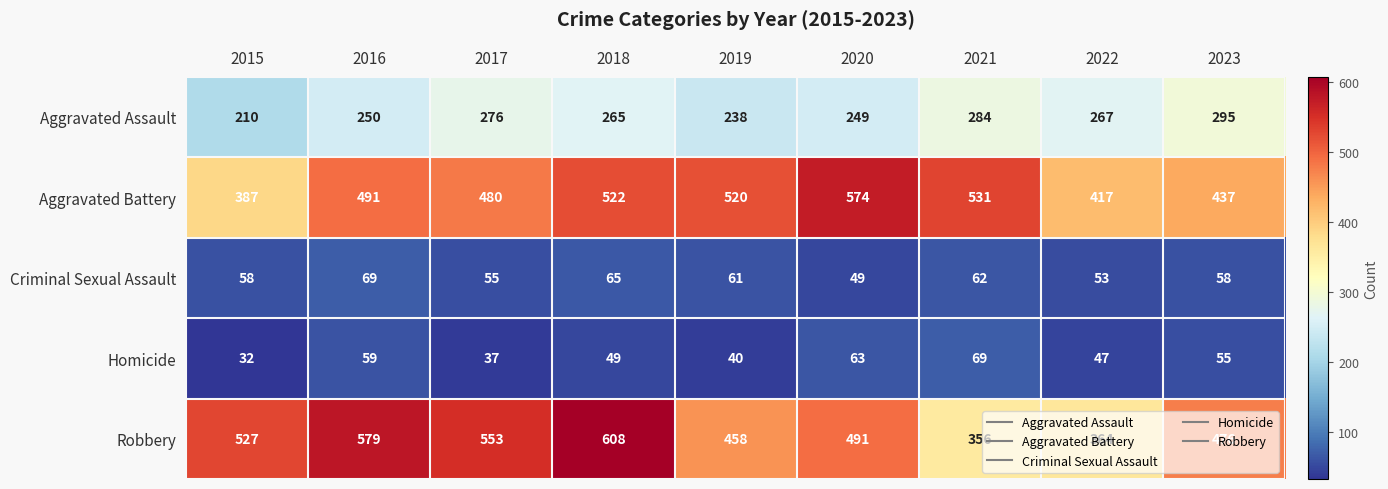

Which series has the largest total across all categories?

Robbery